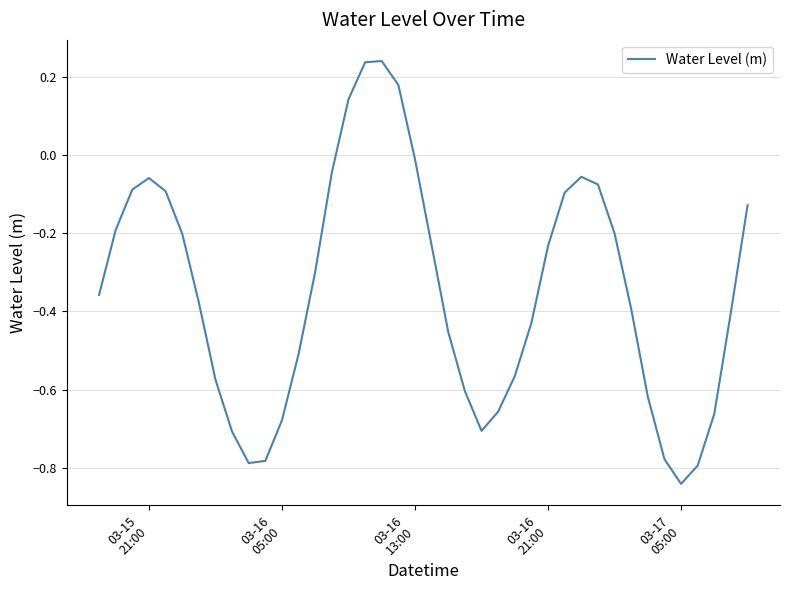

What is the difference between the maximum and minimum values?

1.1